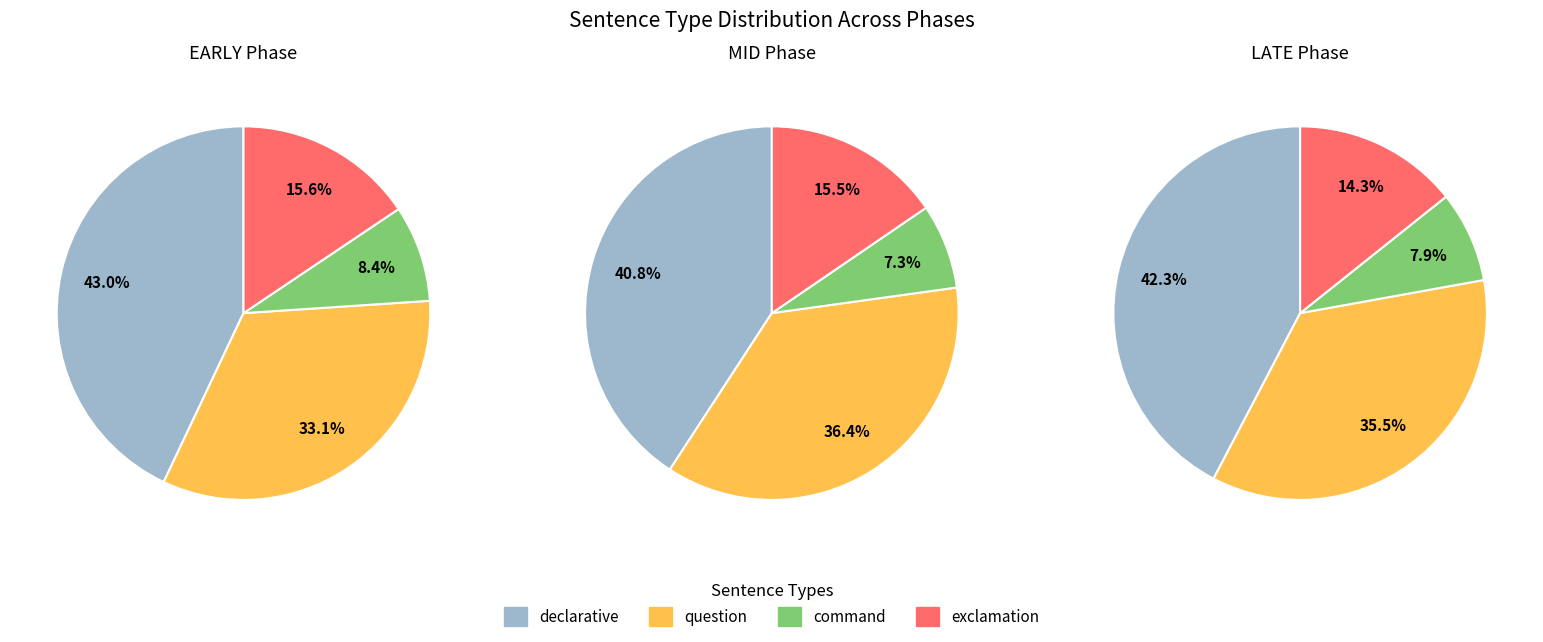

Is it true that 3 is 21% of the pie?

False